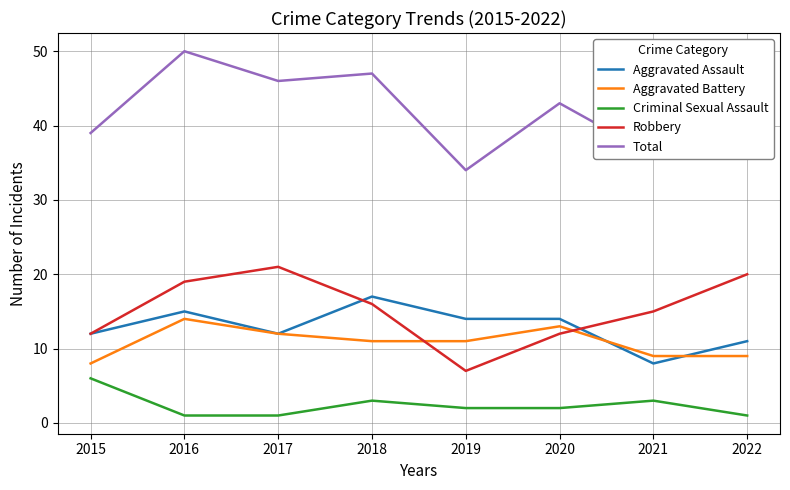

Where is the first local maximum for Aggravated Battery?

2016